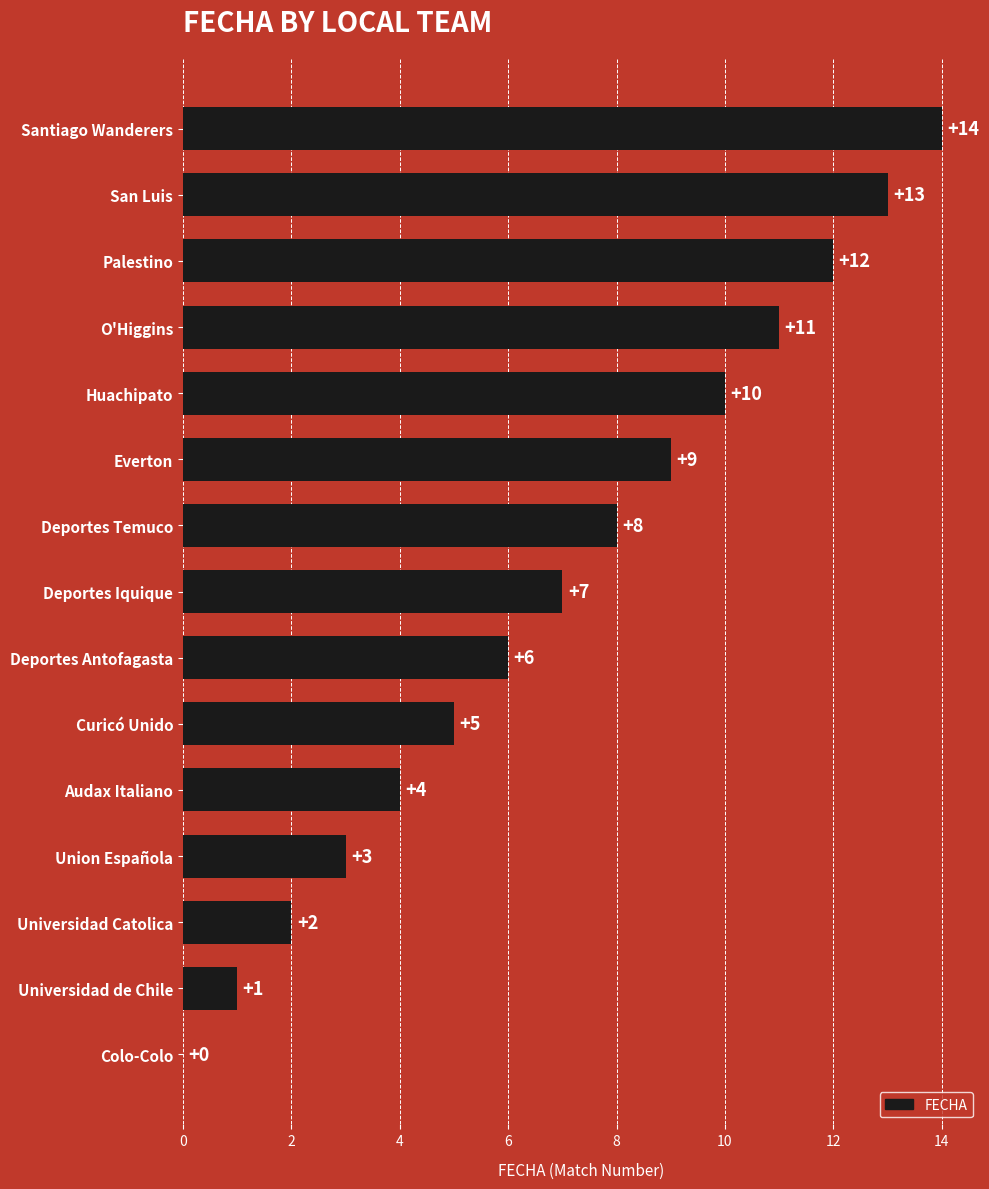

What is the sum of all values?

105